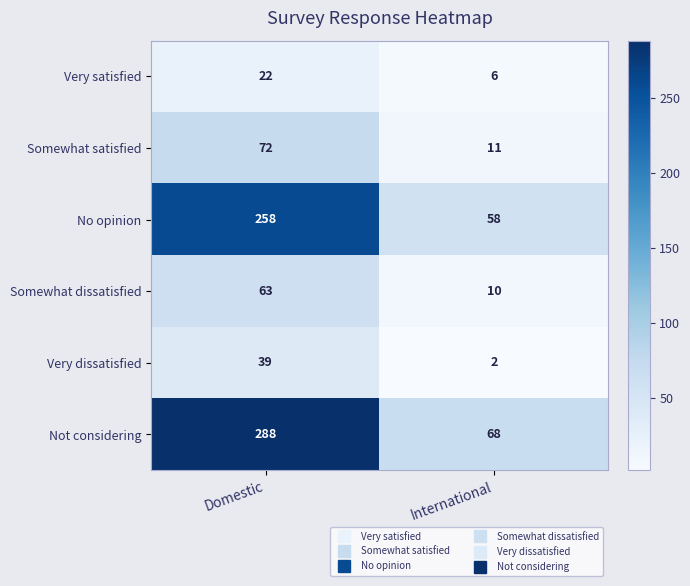

At which category does the chart reach its peak across all series?

Domestic